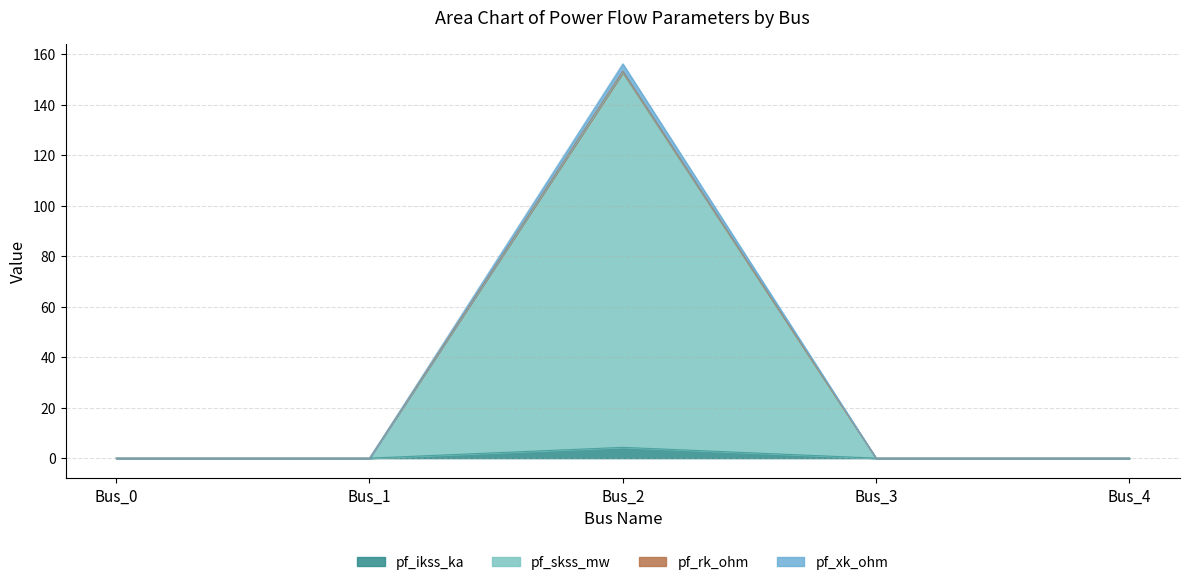

True or false: pf_xk_ohm and pf_skss_mw intersect in this chart.

False